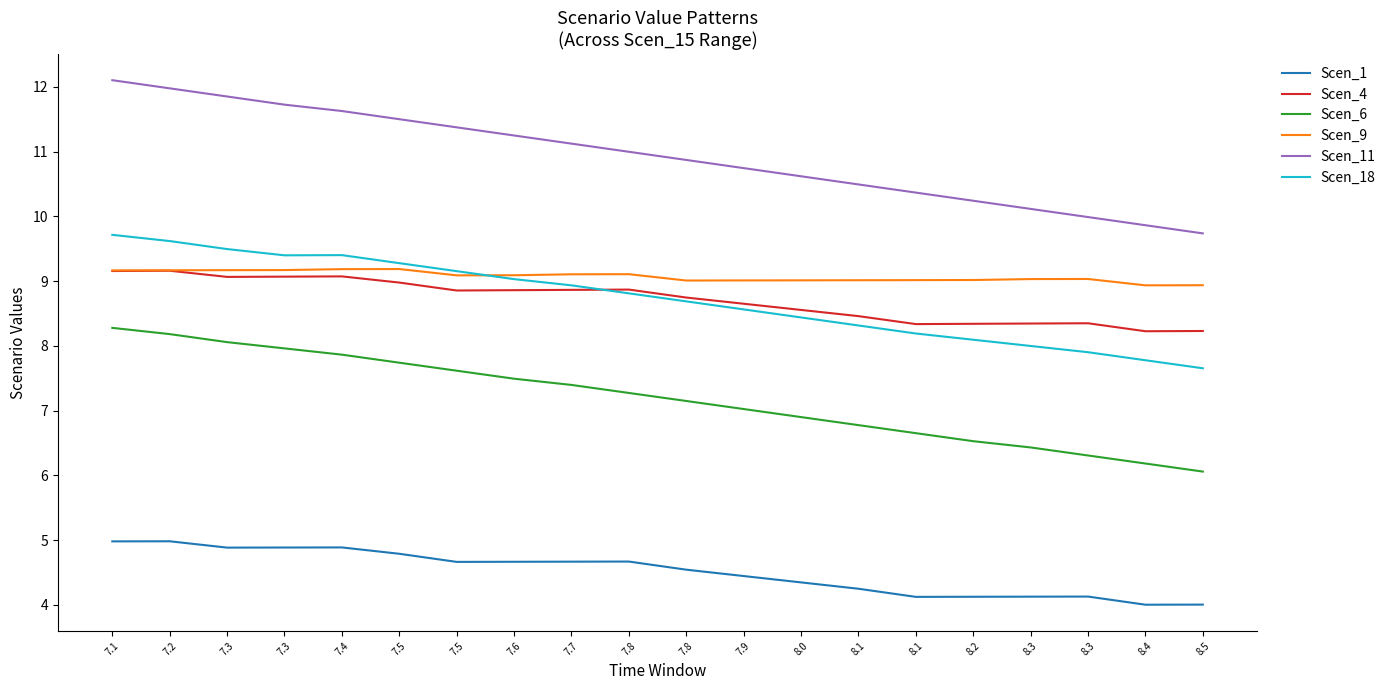

What is the label of the 4th point from the left?

7.3